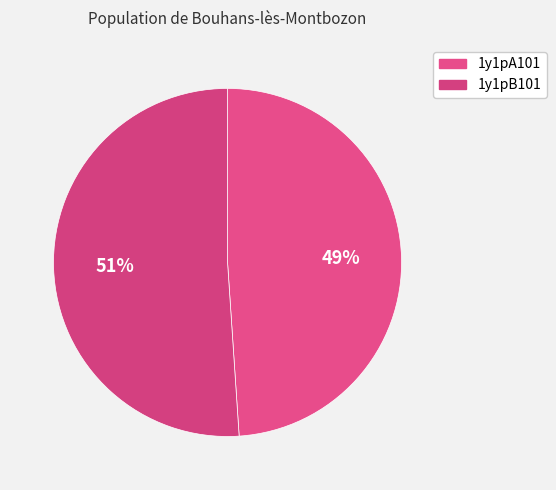

To the nearest percent, what portion does 1y1pB101 represent?

51%